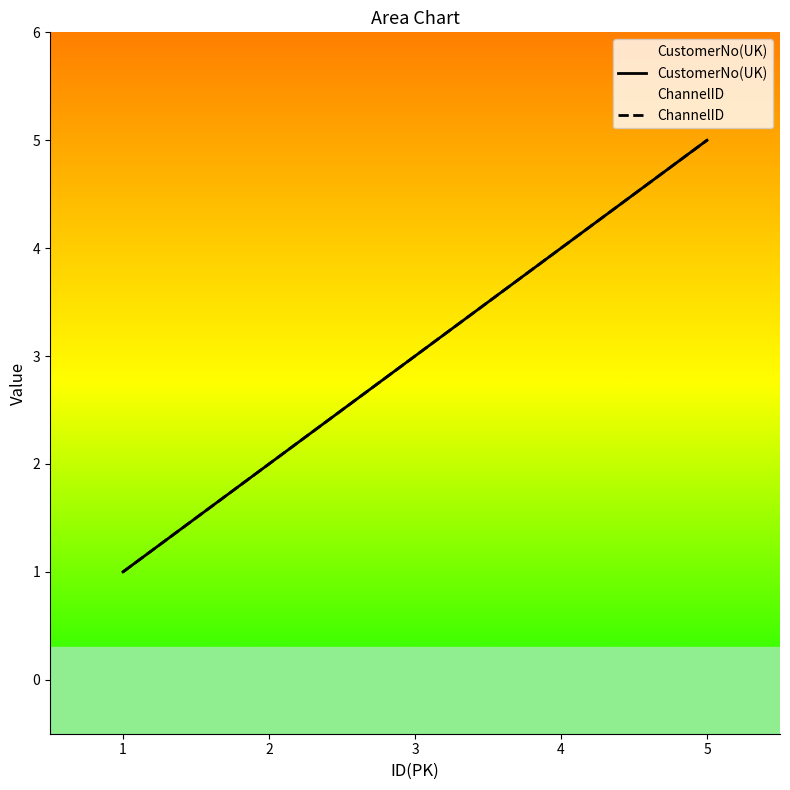

What value does the ChannelID series have at 1?

1